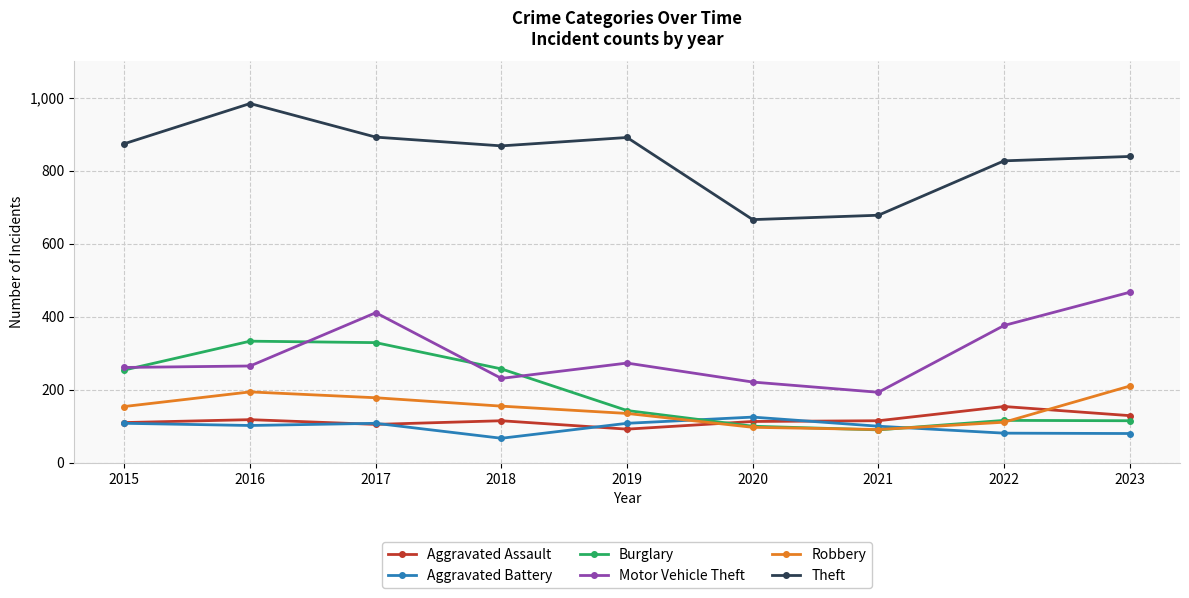

What is the value of the Burglary point at the 6th from the left?

100